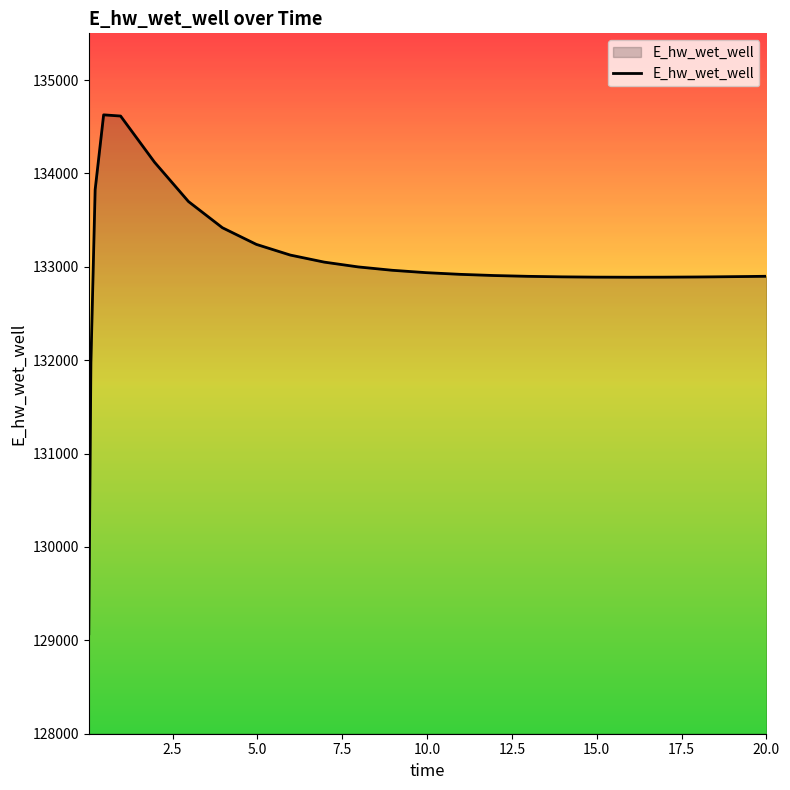

What is the difference between the maximum and minimum values?

5557.1